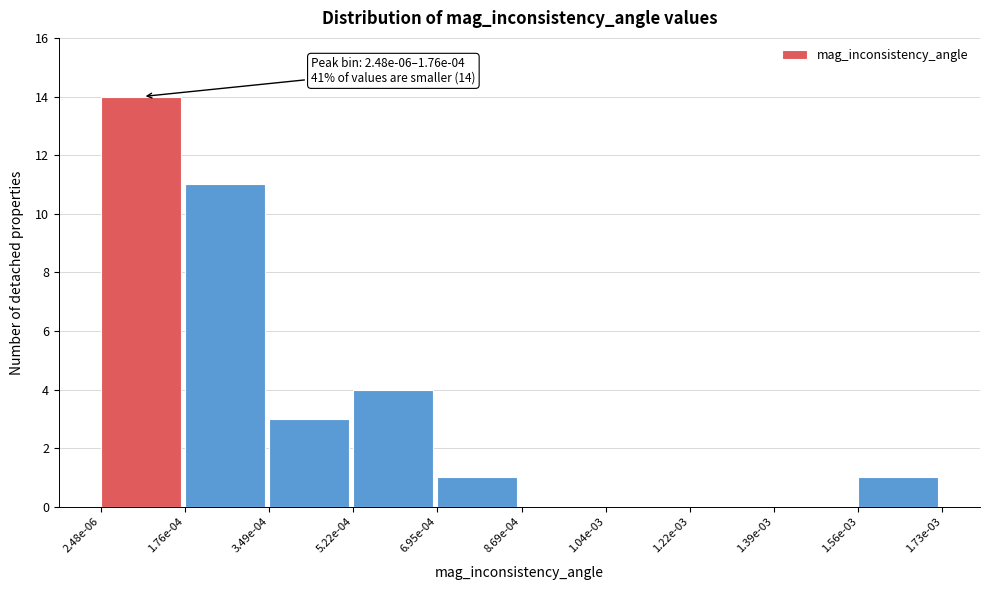

Reading left to right, extract all data points from this chart.

2.48e-06=14	1.76e-04=11	3.49e-04=3	5.22e-04=4	6.95e-04=1	8.69e-04=0	1.04e-03=0	1.22e-03=0	1.39e-03=0	1.56e-03=1